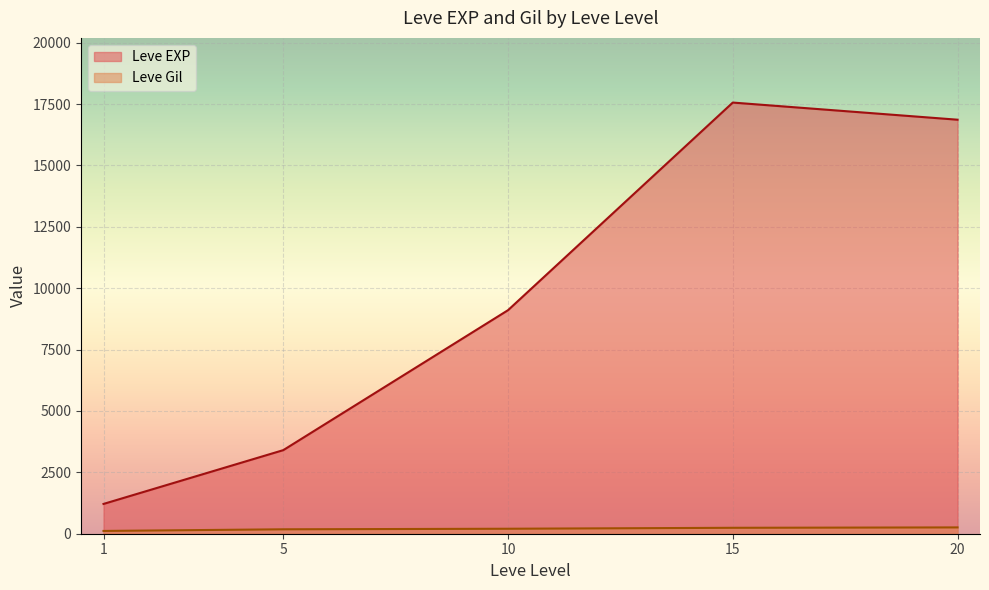

Rank the series by their average value, from lowest to highest.

Leve Gil, Leve EXP